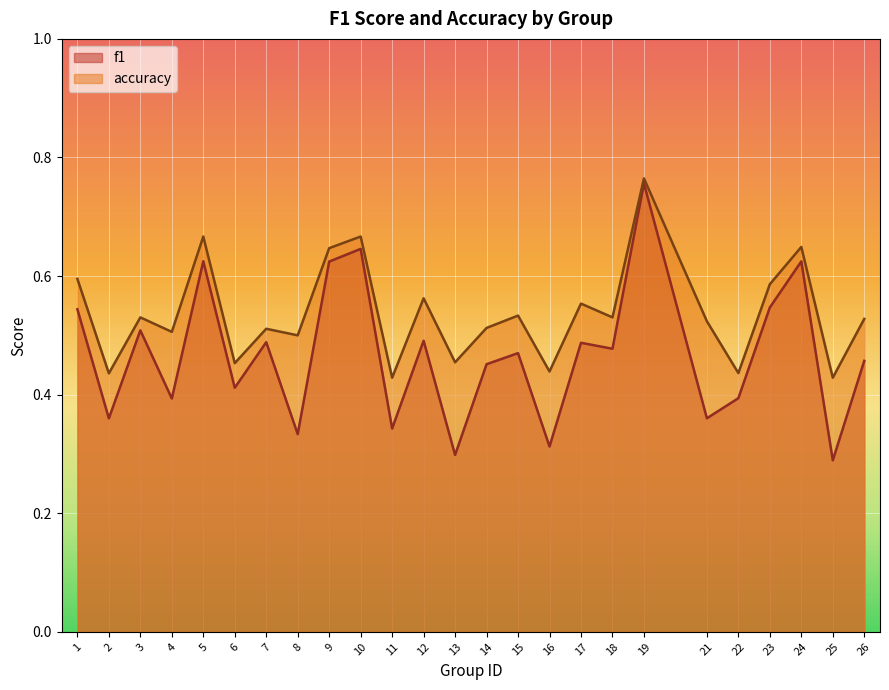

The value of accuracy at 1 is 0.2. True or false?

False